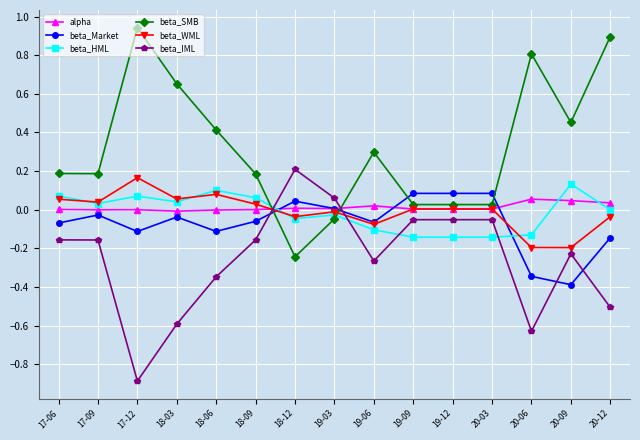

What is the approximate value of beta_SMB at 18-06?

0.4